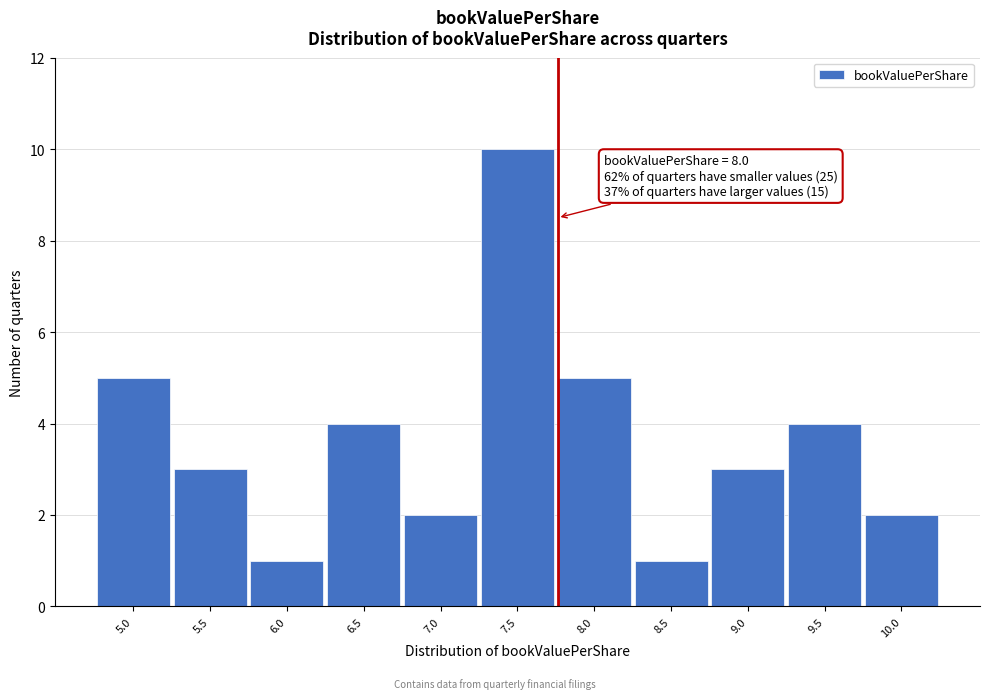

Reading left to right, transcribe all the data shown in this chart.

5.0=5	5.5=3	6.0=1	6.5=4	7.0=2	7.5=10	8.0=5	8.5=1	9.0=3	9.5=4	10.0=2